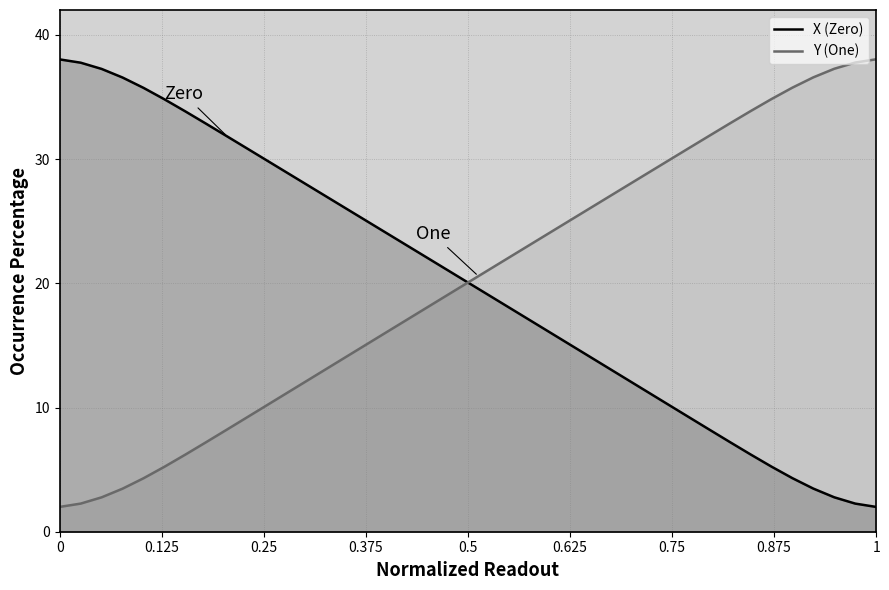

Reading left to right, transcribe all the data shown in this chart.

X (Zero): 38.0	37.8	37.3	36.6	35.7	34.8	33.8	32.8	31.8	30.8	29.8	28.8	27.7	26.7	25.7	24.7	23.6	22.6	21.6	20.6	19.5	18.5	17.5	16.5	15.4	14.4	13.4	12.4	11.3	10.3	9.3	8.3	7.2	6.2	5.2	4.3	3.5	2.8	2.3	2.0
Y (One): 2.0	2.3	2.8	3.5	4.3	5.2	6.2	7.2	8.2	9.3	10.3	11.3	12.3	13.4	14.4	15.4	16.5	17.5	18.5	19.5	20.6	21.6	22.6	23.7	24.7	25.7	26.7	27.8	28.8	29.8	30.8	31.8	32.9	33.9	34.8	35.7	36.6	37.3	37.8	38.0